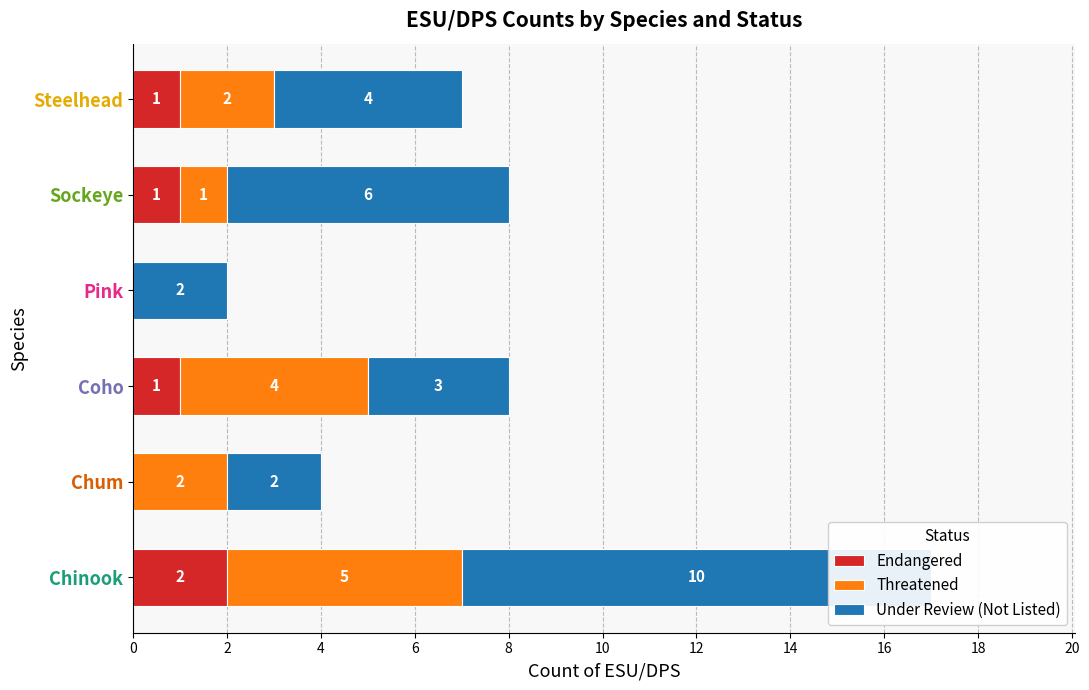

Is it true that Threatened equals 0 at Pink?

True